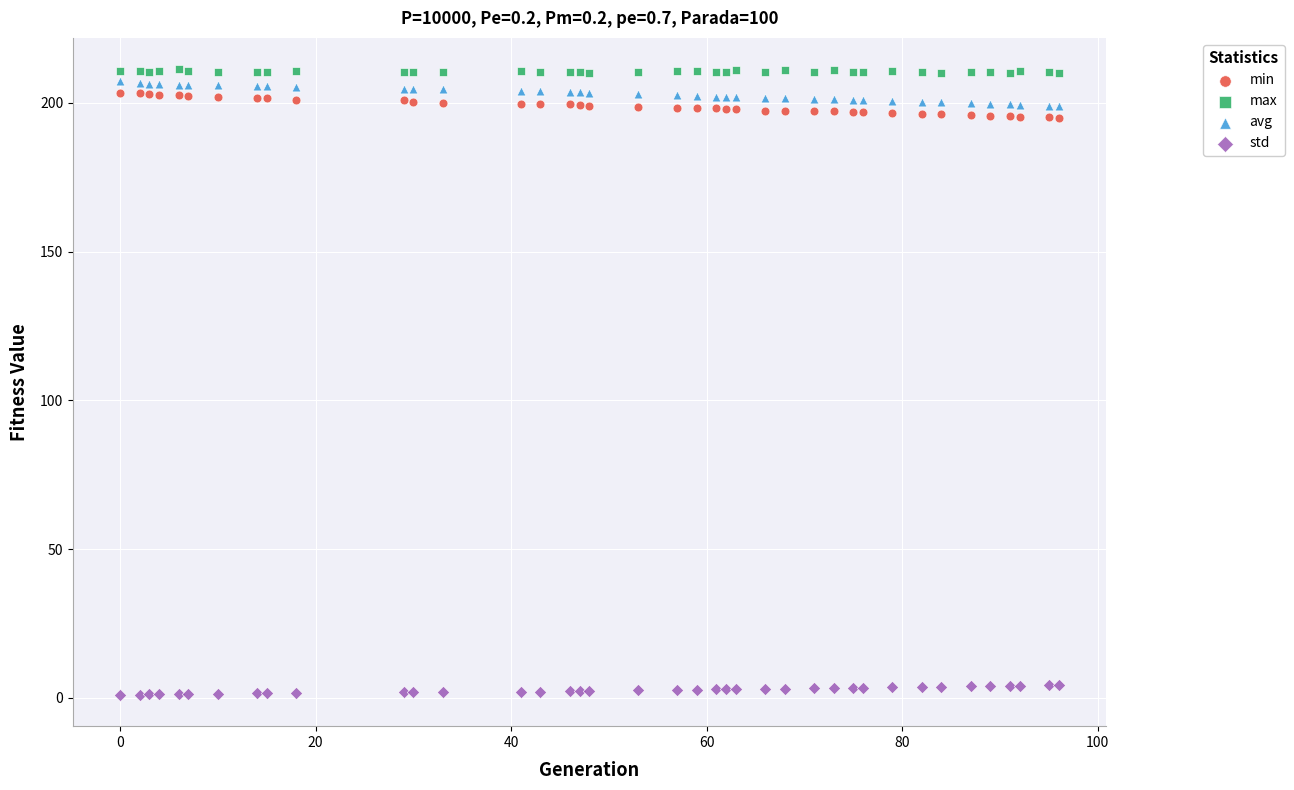

What is the X range (max minus min) for the scatter plot?

96.0